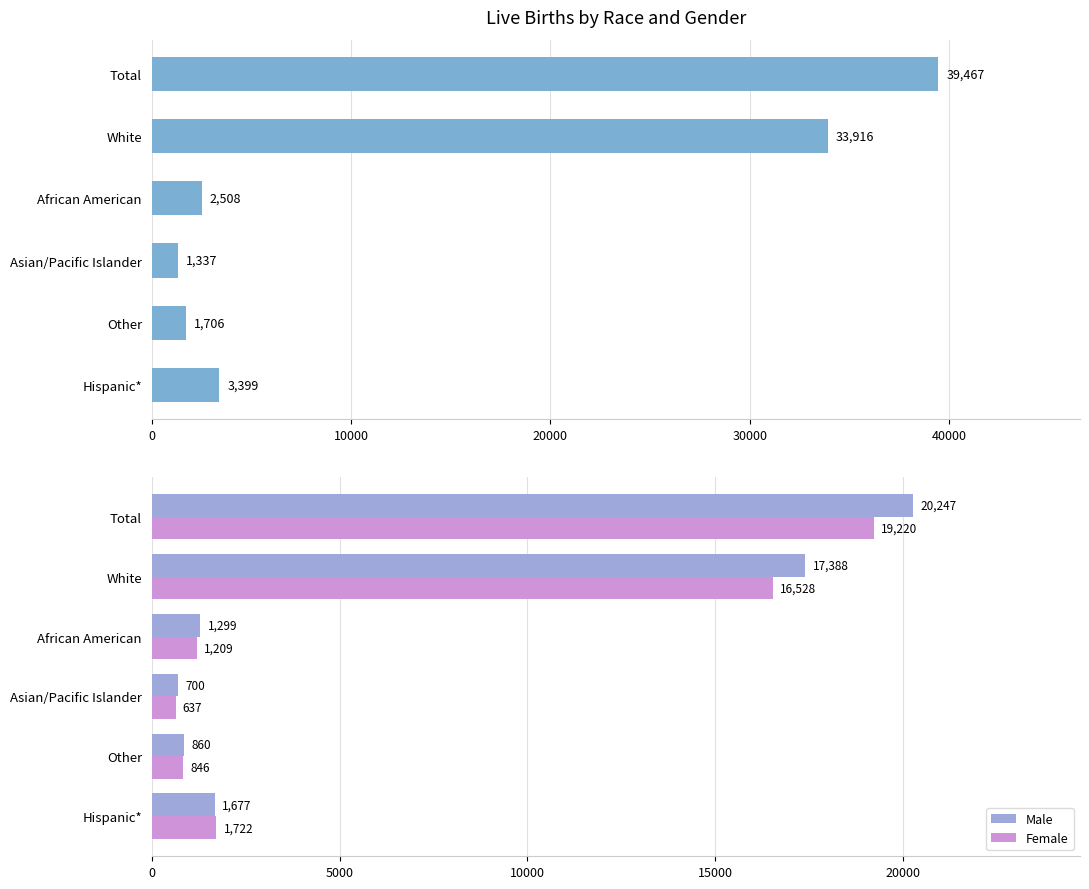

Which series has the widest spread of values?

Total Live Births